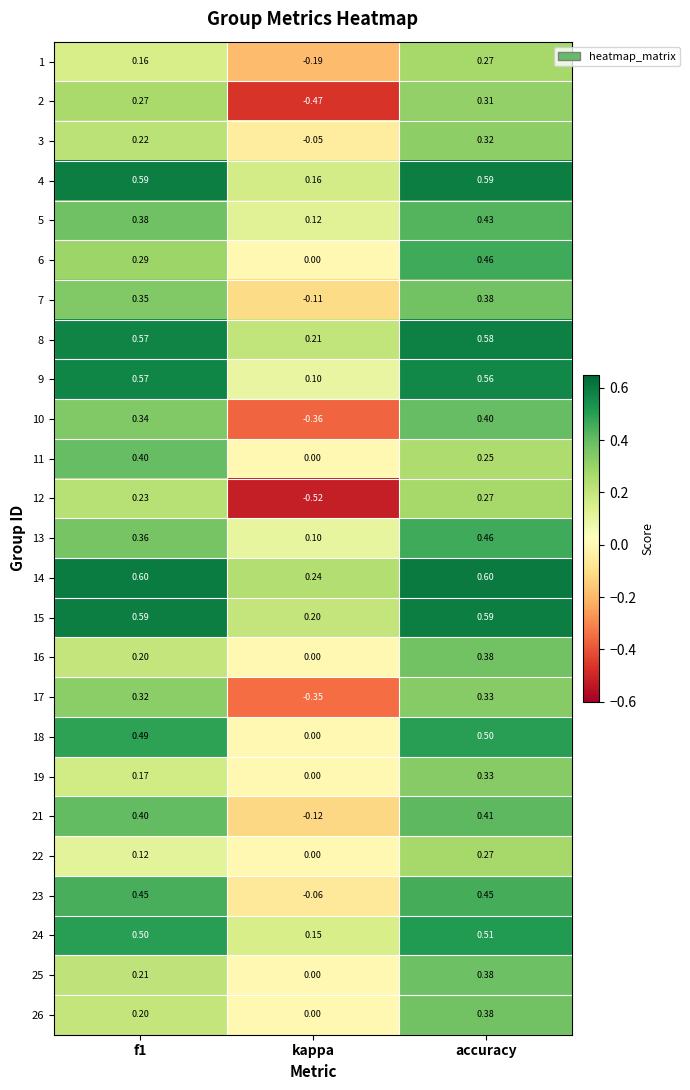

At which label does 16 reach its minimum?

kappa